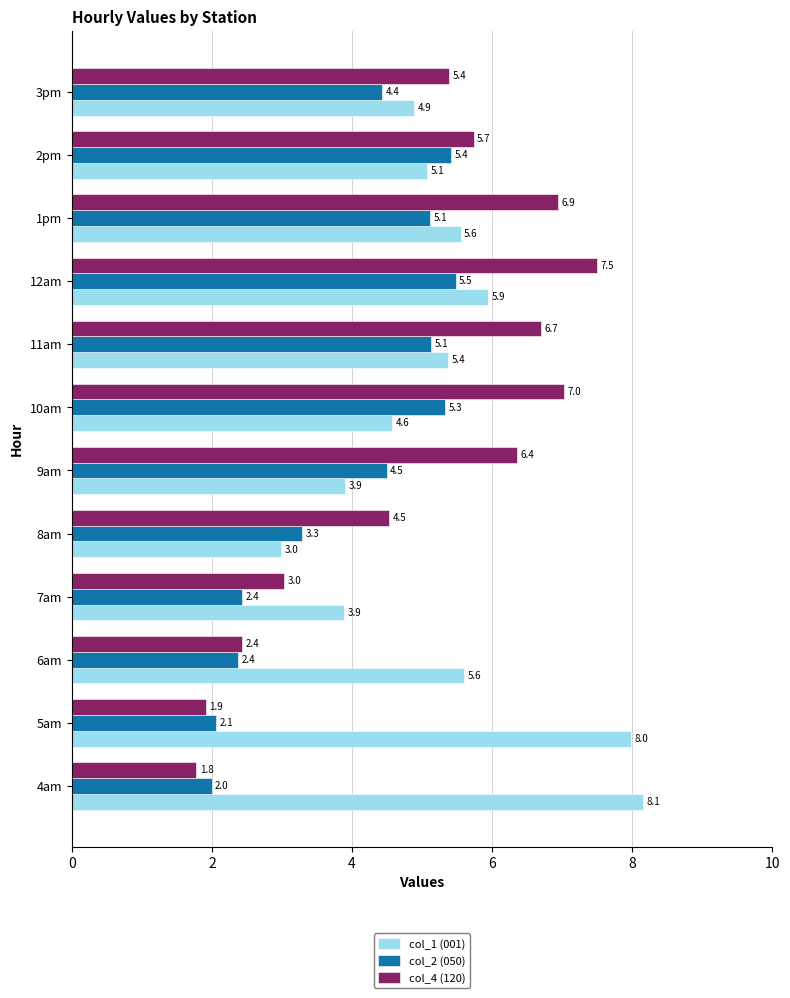

What is the maximum value for col_1 (001)?

8.1